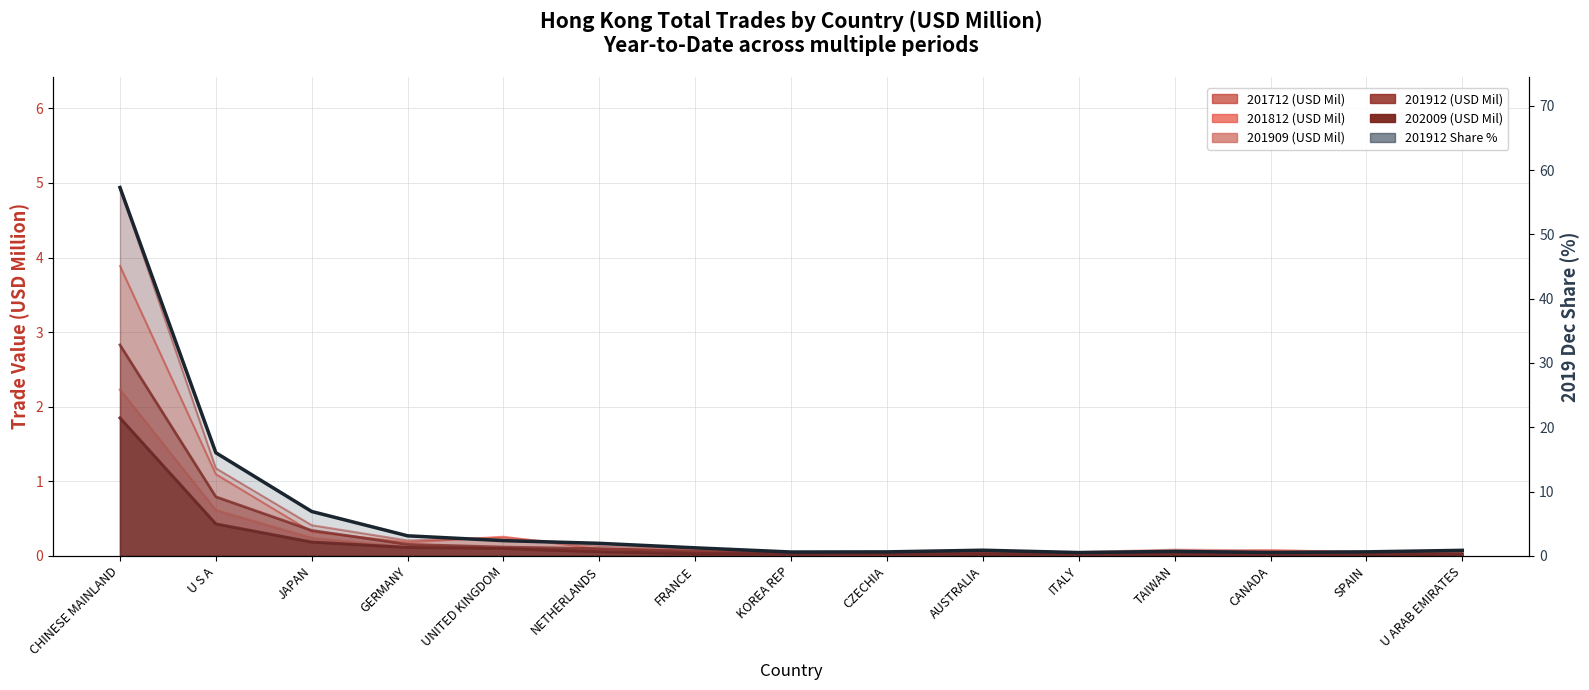

Rank the categories by value from lowest to highest.

ITALY, CANADA, KOREA REP, CZECHIA, SPAIN, TAIWAN, U ARAB EMIRATES, AUSTRALIA, FRANCE, NETHERLANDS, UNITED KINGDOM, GERMANY, JAPAN, U S A, CHINESE MAINLAND